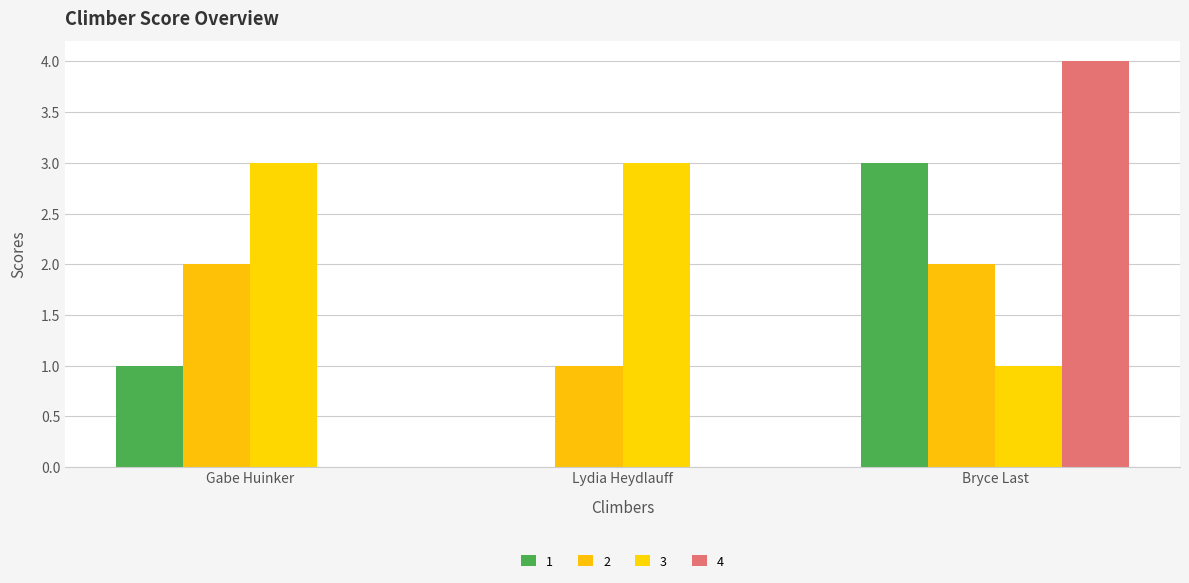

How many distinct data groups are displayed?

4